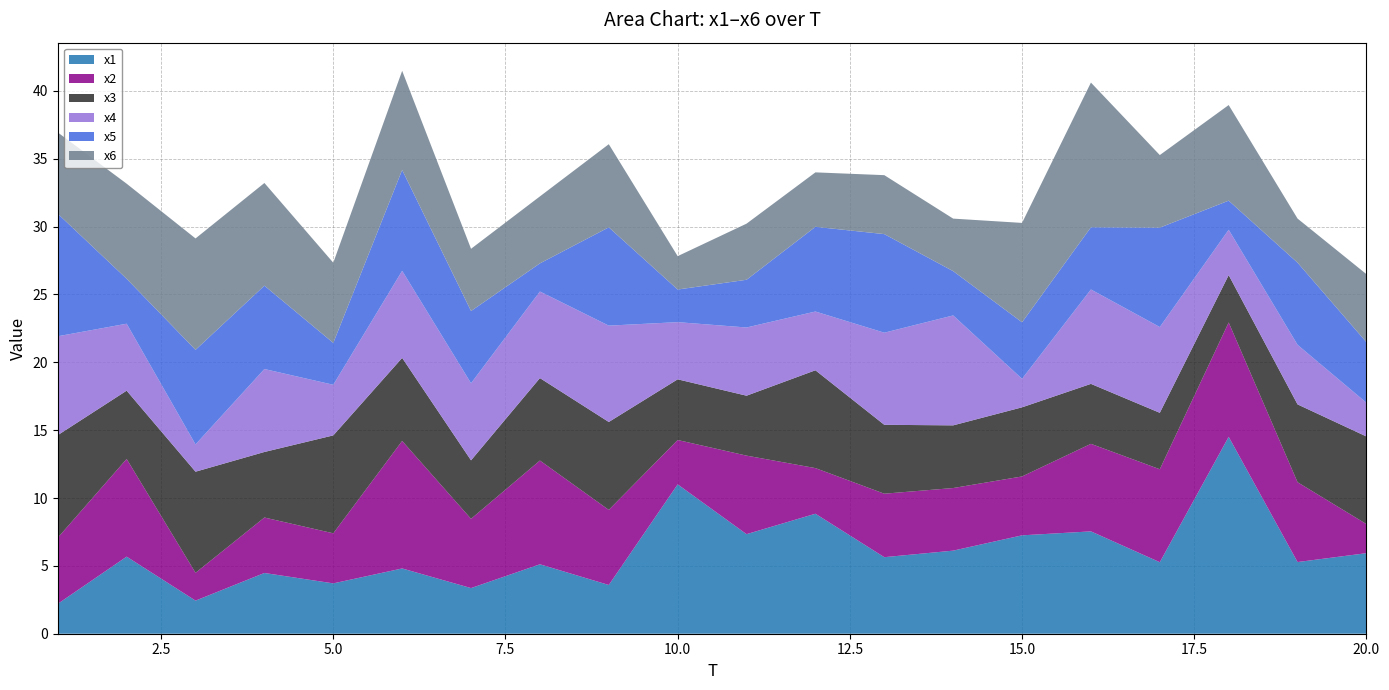

Reading left to right, list all the values displayed in this chart.

x1: 1=2.2	2=5.7	3=2.4	4=4.5	5=3.7	6=4.8	7=3.4	8=5.1	9=3.6	10=11.0	11=7.3	12=8.8	13=5.6	14=6.1	15=7.3	16=7.5	17=5.3	18=14.5	19=5.3	20=5.9
x2: 1=4.9	2=7.2	3=2.1	4=4.1	5=3.7	6=9.4	7=5.1	8=7.6	9=5.5	10=3.3	11=5.8	12=3.4	13=4.7	14=4.6	15=4.3	16=6.5	17=6.9	18=8.4	19=5.9	20=2.1
x3: 1=7.6	2=5.0	3=7.5	4=4.8	5=7.2	6=6.1	7=4.3	8=6.1	9=6.5	10=4.5	11=4.4	12=7.2	13=5.1	14=4.6	15=5.1	16=4.4	17=4.2	18=3.5	19=5.7	20=6.5
x4: 1=7.3	2=4.9	3=2.0	4=6.1	5=3.7	6=6.4	7=5.7	8=6.4	9=7.1	10=4.2	11=5.0	12=4.3	13=6.8	14=8.1	15=2.1	16=7.0	17=6.3	18=3.3	19=4.4	20=2.5
x5: 1=9.0	2=3.3	3=7.0	4=6.1	5=3.1	6=7.4	7=5.3	8=2.1	9=7.2	10=2.4	11=3.5	12=6.2	13=7.3	14=3.3	15=4.2	16=4.6	17=7.3	18=2.1	19=6.1	20=4.5
x6: 1=6.0	2=7.0	3=8.2	4=7.6	5=5.9	6=7.3	7=4.6	8=4.9	9=6.1	10=2.5	11=4.1	12=4.0	13=4.3	14=3.9	15=7.3	16=10.7	17=5.3	18=7.0	19=3.2	20=5.0